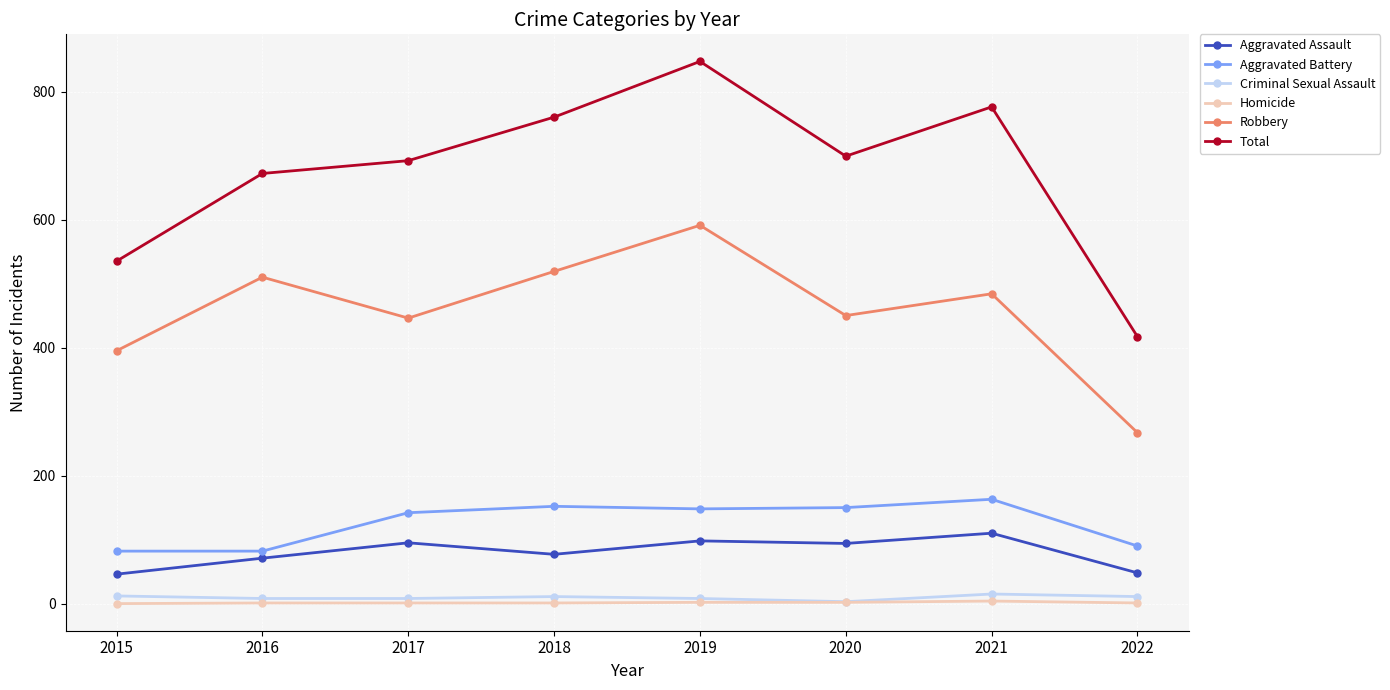

True or false: Aggravated Battery has more than 0 interior local peaks.

True